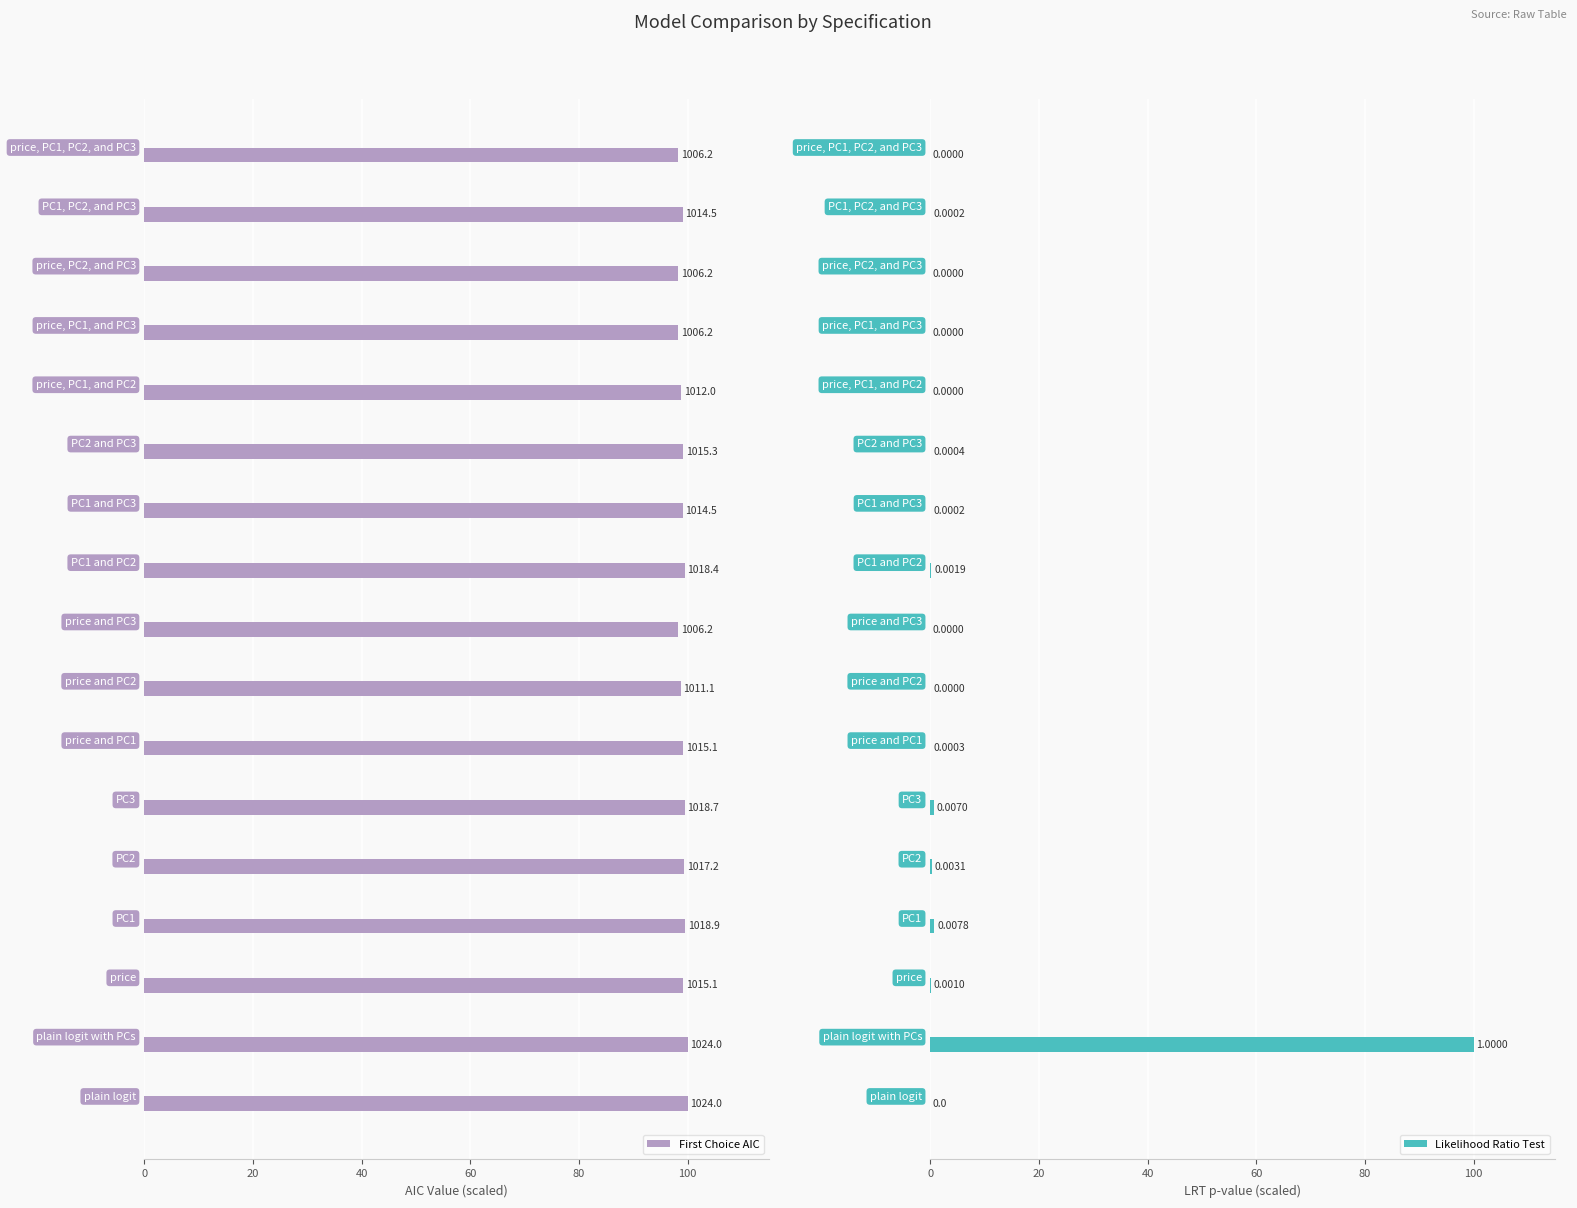

How many groups of bars are there?

17